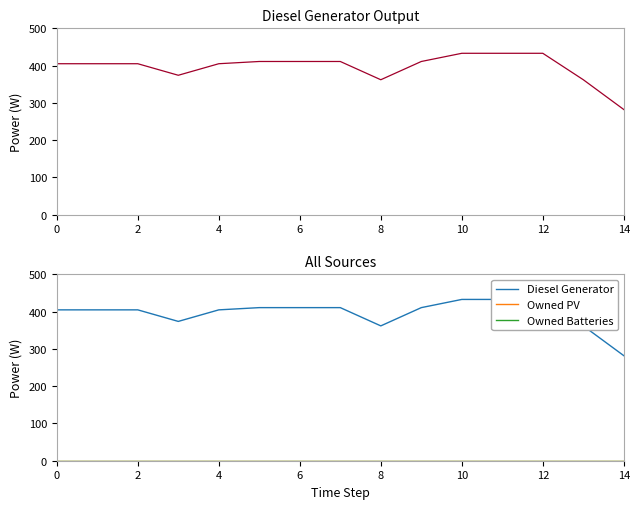

How many lines are shown in the chart?

3